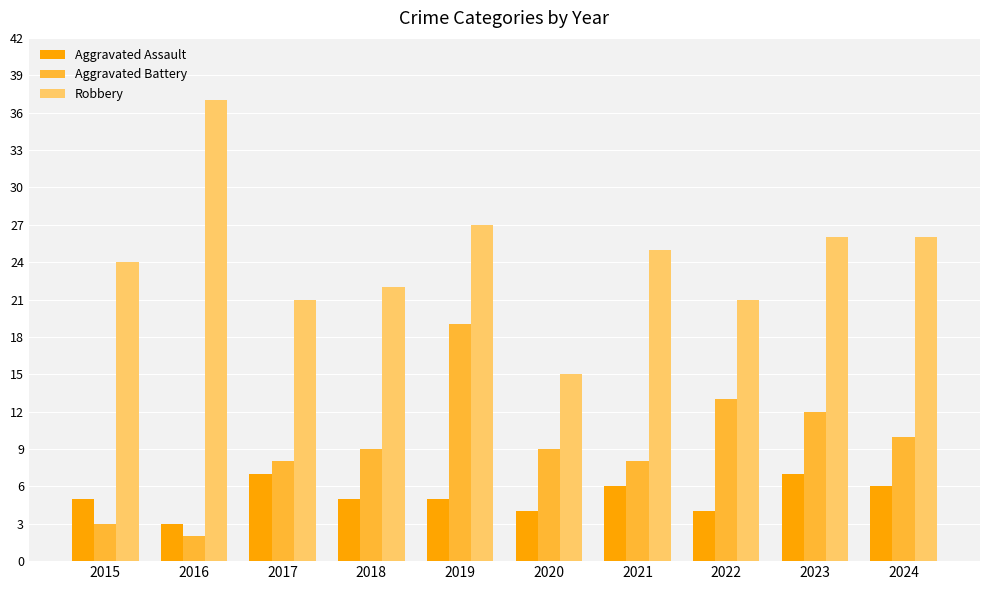

At how many categories does at least one series exceed 11?

10